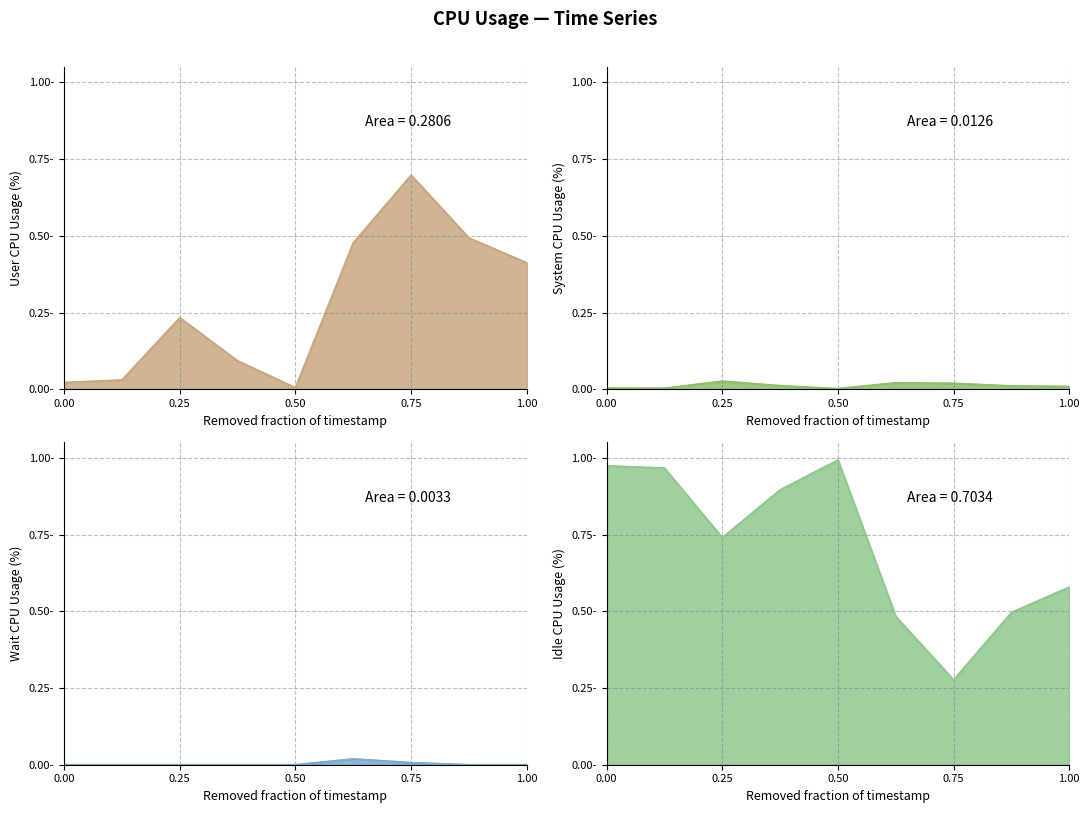

What is the value of the Idle\g point at the 1st from the left?

1.0